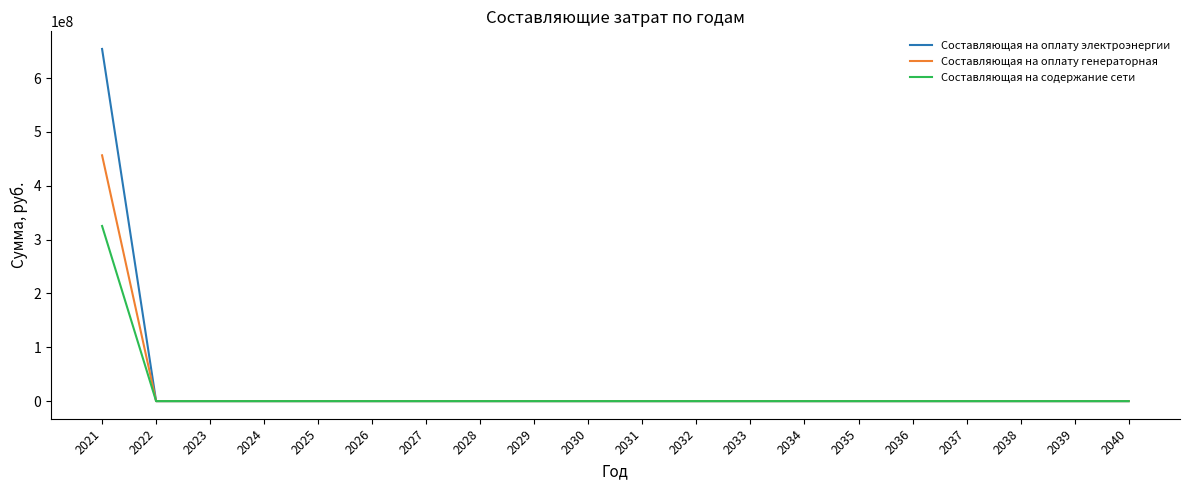

The value of Составляющая на оплату генераторная at 2026 is 0.0. True or false?

True